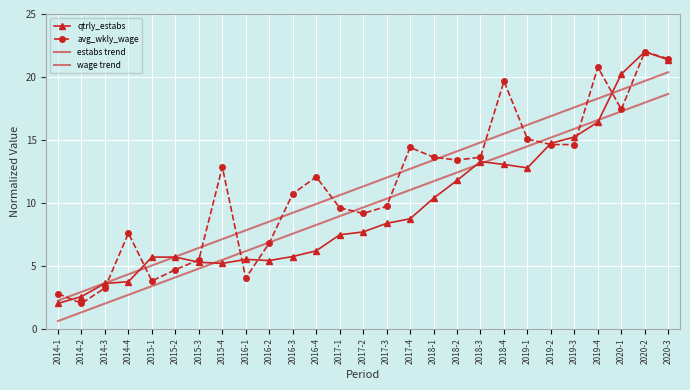

Reading left to right, what are all the values shown in this chart?

qtrly_estabs: 2014-1=2.0	2014-2=2.5	2014-3=3.6	2014-4=3.7	2015-1=5.7	2015-2=5.7	2015-3=5.3	2015-4=5.2	2016-1=5.5	2016-2=5.4	2016-3=5.7	2016-4=6.2	2017-1=7.5	2017-2=7.7	2017-3=8.4	2017-4=8.7	2018-1=10.4	2018-2=11.8	2018-3=13.3	2018-4=13.0	2019-1=12.8	2019-2=14.7	2019-3=15.2	2019-4=16.4	2020-1=20.2	2020-2=22.0	2020-3=21.4
avg_wkly_wage: 2014-1=2.8	2014-2=2.0	2014-3=3.2	2014-4=7.6	2015-1=3.8	2015-2=4.7	2015-3=5.5	2015-4=12.8	2016-1=4.0	2016-2=6.8	2016-3=10.7	2016-4=12.1	2017-1=9.6	2017-2=9.2	2017-3=9.7	2017-4=14.4	2018-1=13.6	2018-2=13.4	2018-3=13.6	2018-4=19.7	2019-1=15.1	2019-2=14.6	2019-3=14.6	2019-4=20.8	2020-1=17.4	2020-2=22.0	2020-3=21.4
estabs trend: 2014-1=0.6	2014-2=1.3	2014-3=2.0	2014-4=2.7	2015-1=3.4	2015-2=4.1	2015-3=4.8	2015-4=5.5	2016-1=6.2	2016-2=6.8	2016-3=7.5	2016-4=8.2	2017-1=8.9	2017-2=9.6	2017-3=10.3	2017-4=11.0	2018-1=11.7	2018-2=12.4	2018-3=13.1	2018-4=13.8	2019-1=14.5	2019-2=15.2	2019-3=15.9	2019-4=16.6	2020-1=17.3	2020-2=18.0	2020-3=18.7
wage trend: 2014-1=2.2	2014-2=2.9	2014-3=3.6	2014-4=4.3	2015-1=5.0	2015-2=5.7	2015-3=6.4	2015-4=7.1	2016-1=7.8	2016-2=8.5	2016-3=9.2	2016-4=9.9	2017-1=10.6	2017-2=11.3	2017-3=12.0	2017-4=12.7	2018-1=13.4	2018-2=14.1	2018-3=14.8	2018-4=15.5	2019-1=16.2	2019-2=16.9	2019-3=17.6	2019-4=18.3	2020-1=19.0	2020-2=19.7	2020-3=20.4